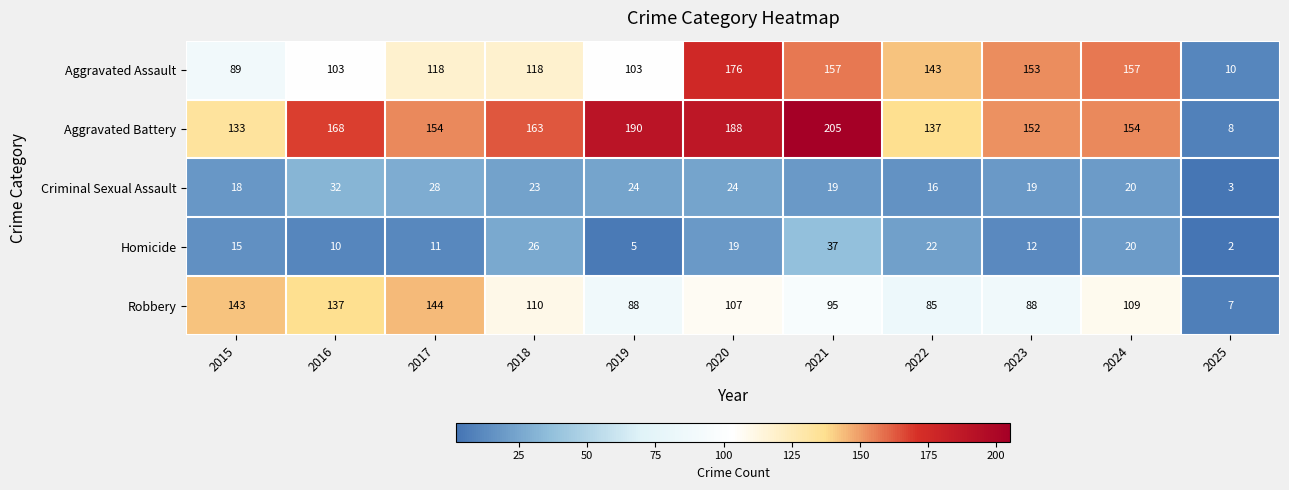

At which label does Criminal Sexual Assault first exceed 20?

2016